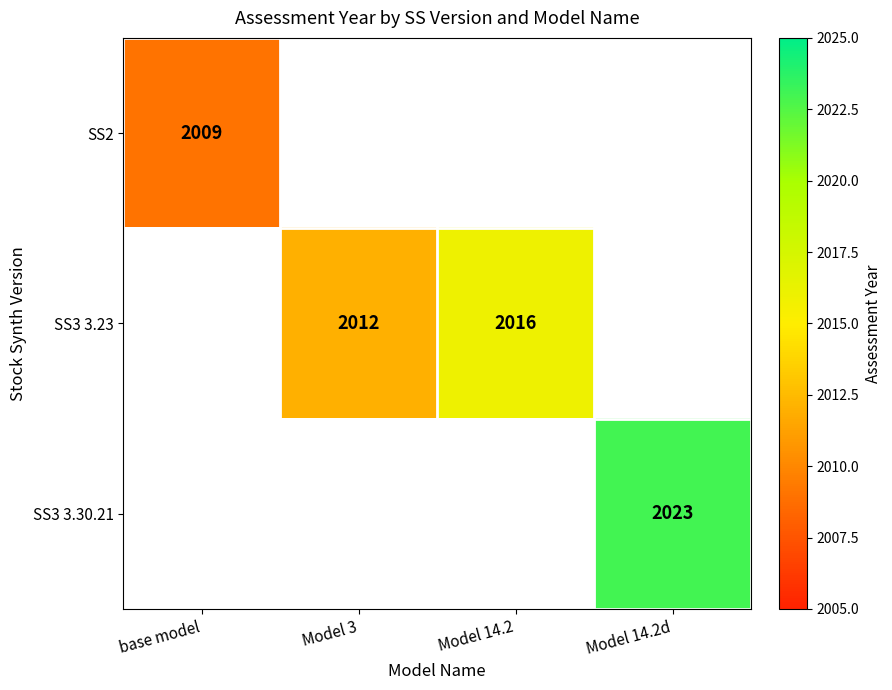

The value of SS3 3.23 at Model 14.2 is 2016.0. True or false?

True